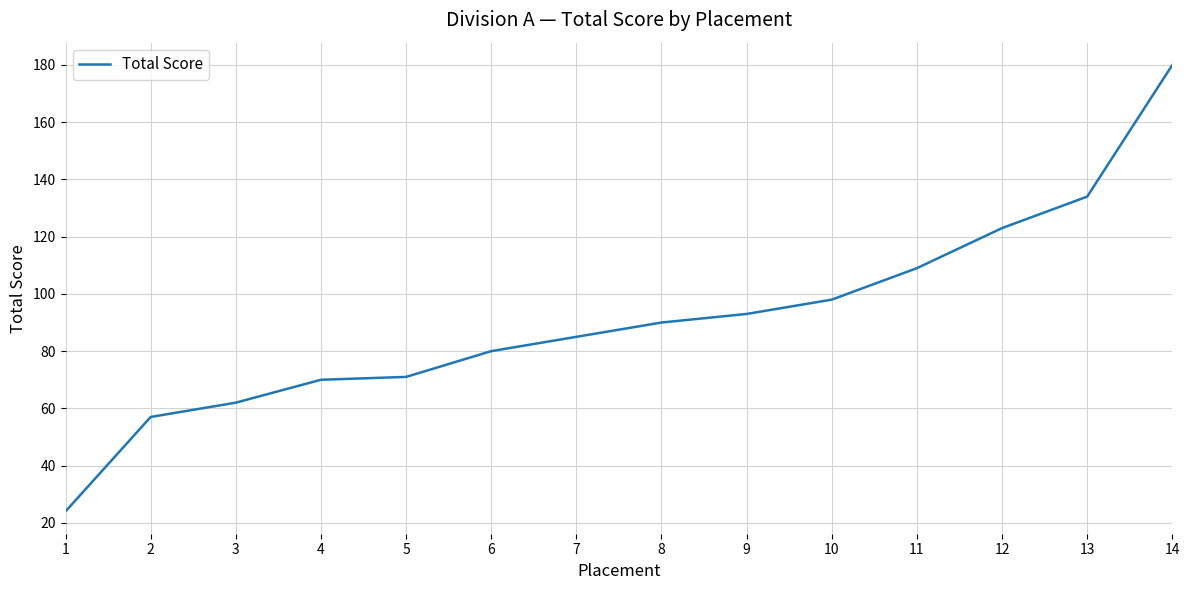

The chart shows a value of 123 at 12. True or false?

True